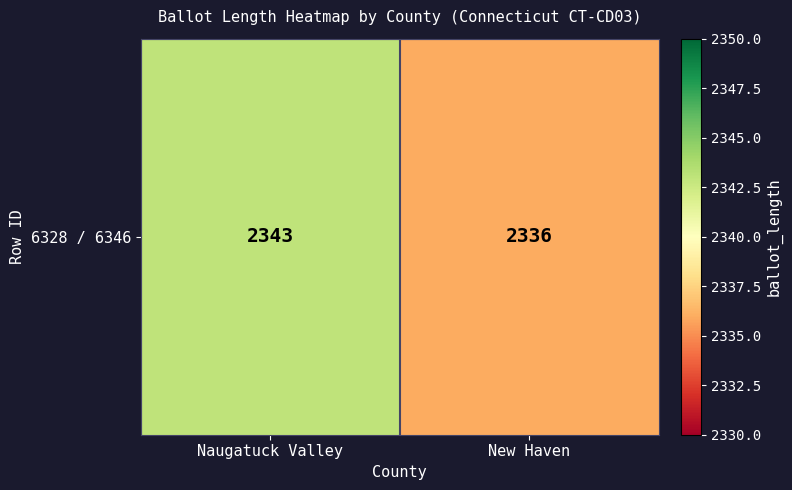

Which has a higher value, Naugatuck Valley or New Haven?

Naugatuck Valley